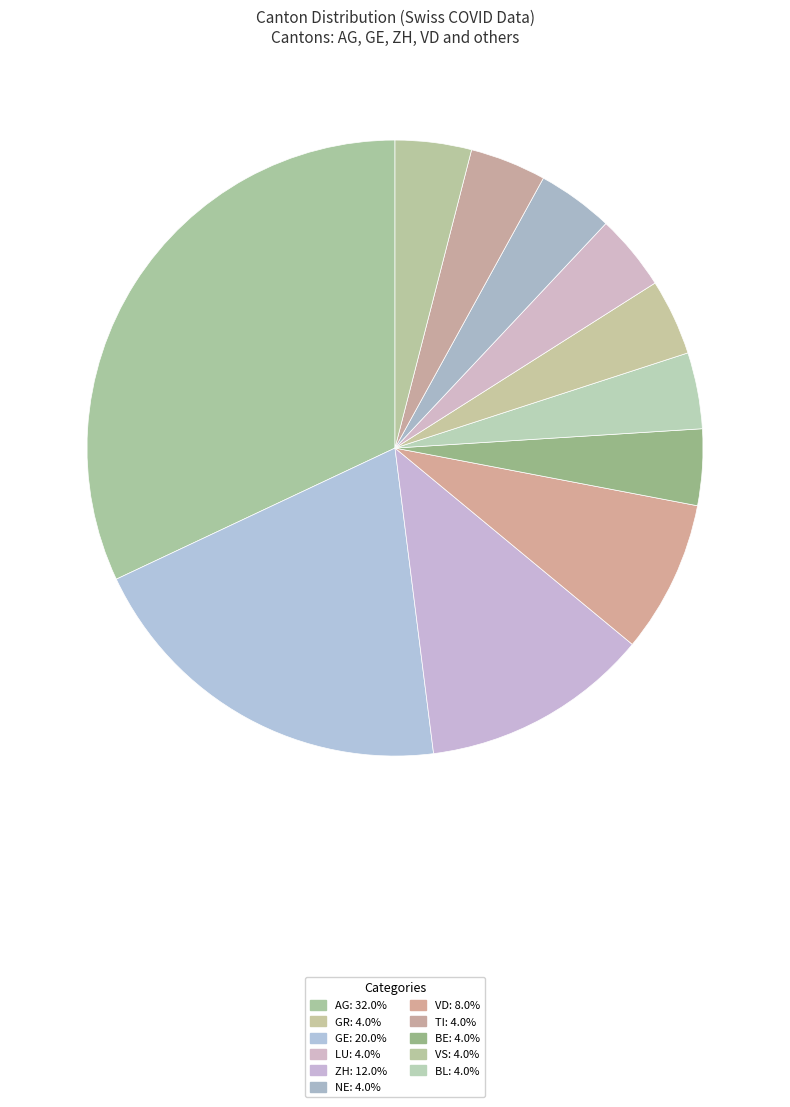

How many slices are in this pie chart?

11